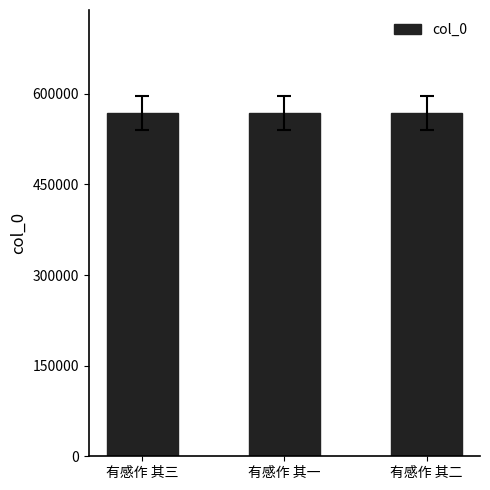

True or false: the data shows 809840 at 有感作 其三.

False